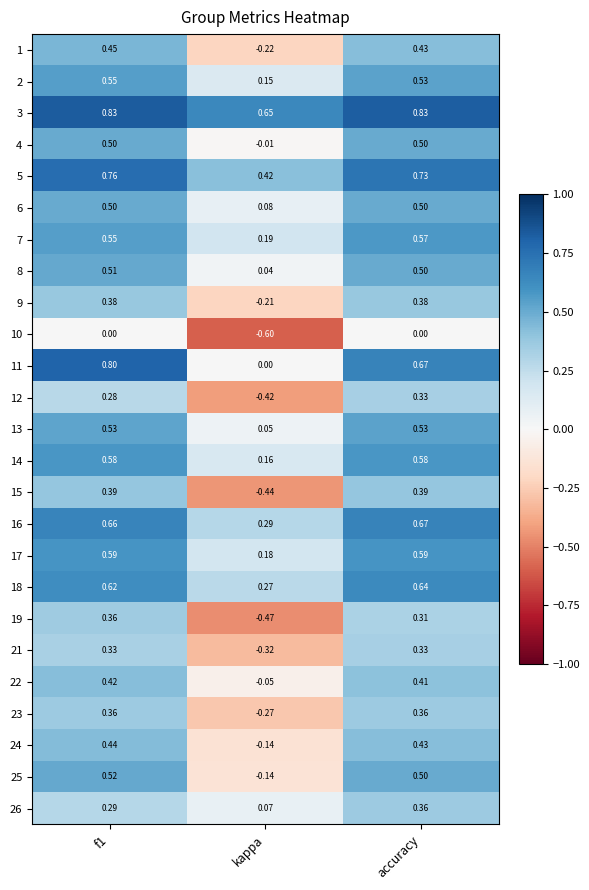

At which category does the chart reach its minimum across all series?

kappa